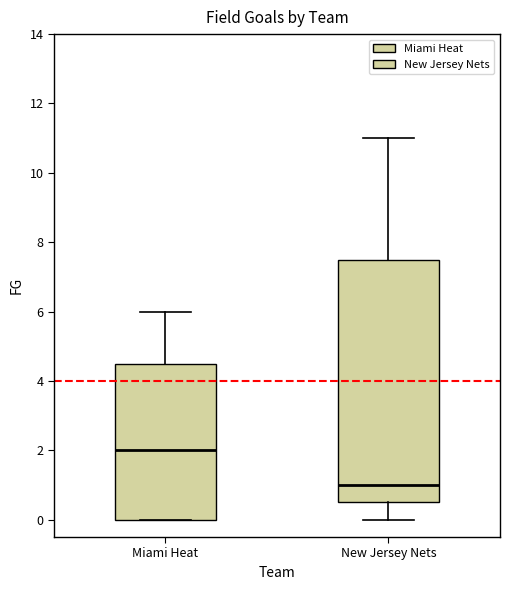

Comparing the boxes themselves (not the whiskers), which one is the tallest?

New Jersey Nets